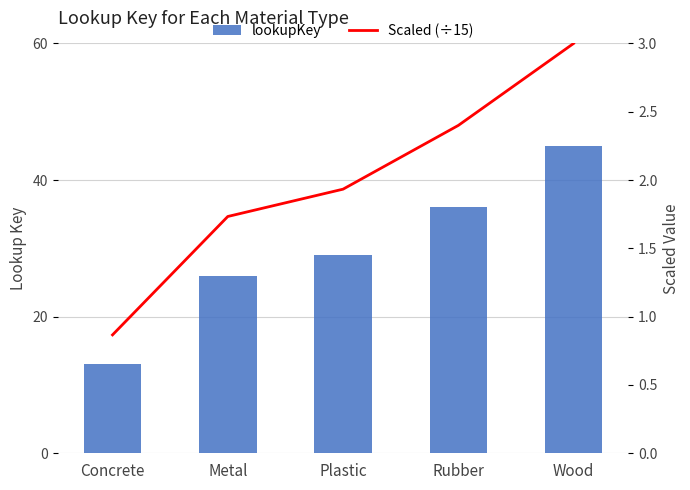

What is the total value across all series at Concrete?

13.9